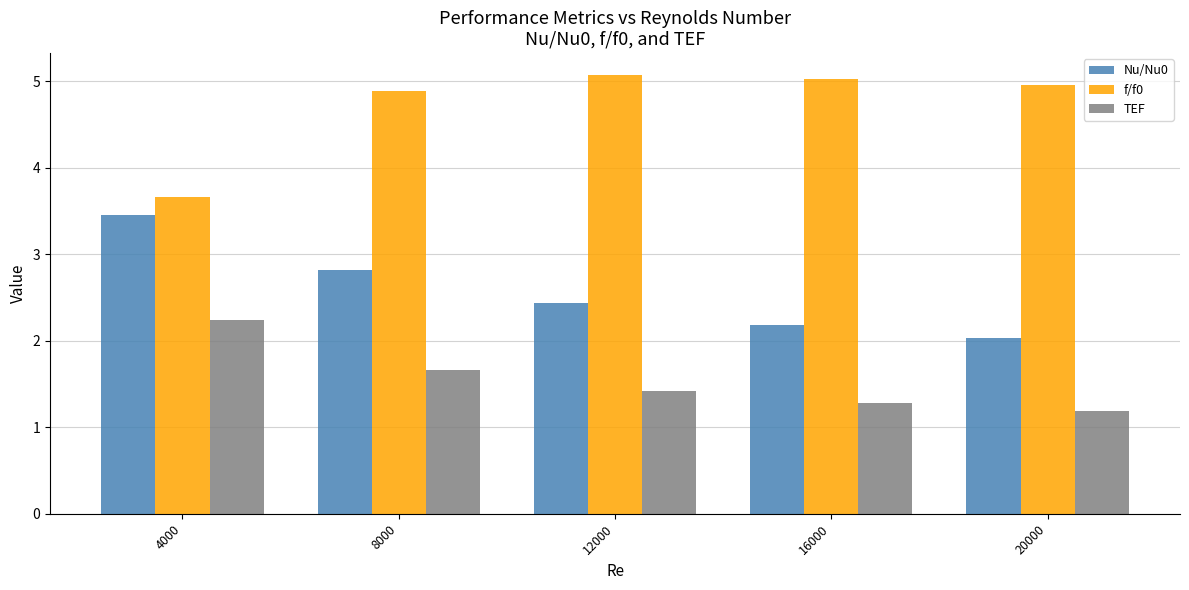

What value does the Nu/Nu0 series have at 16000?

2.2